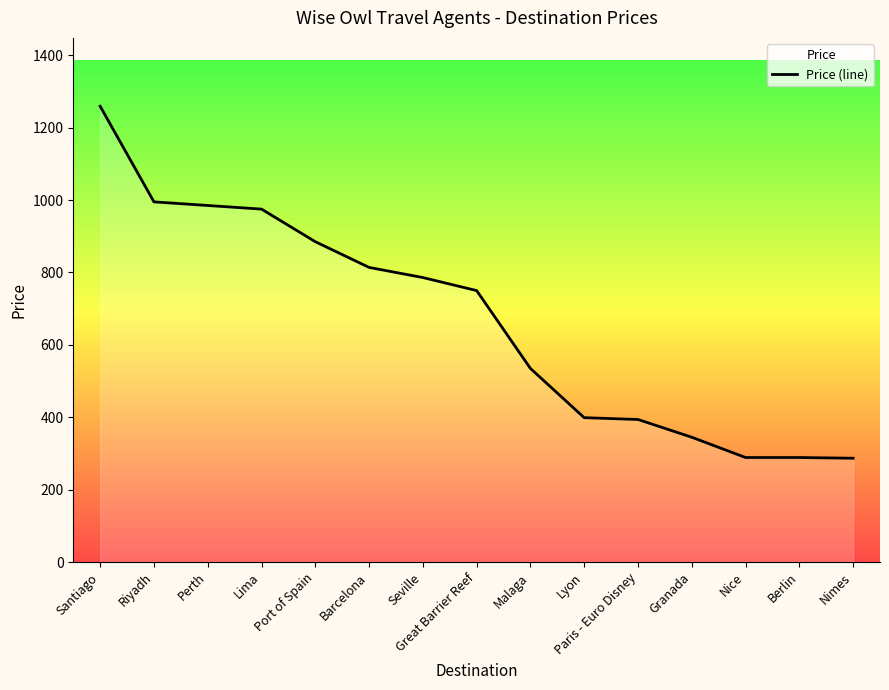

What is the difference between the values at Santiago and Great Barrier Reef?

509